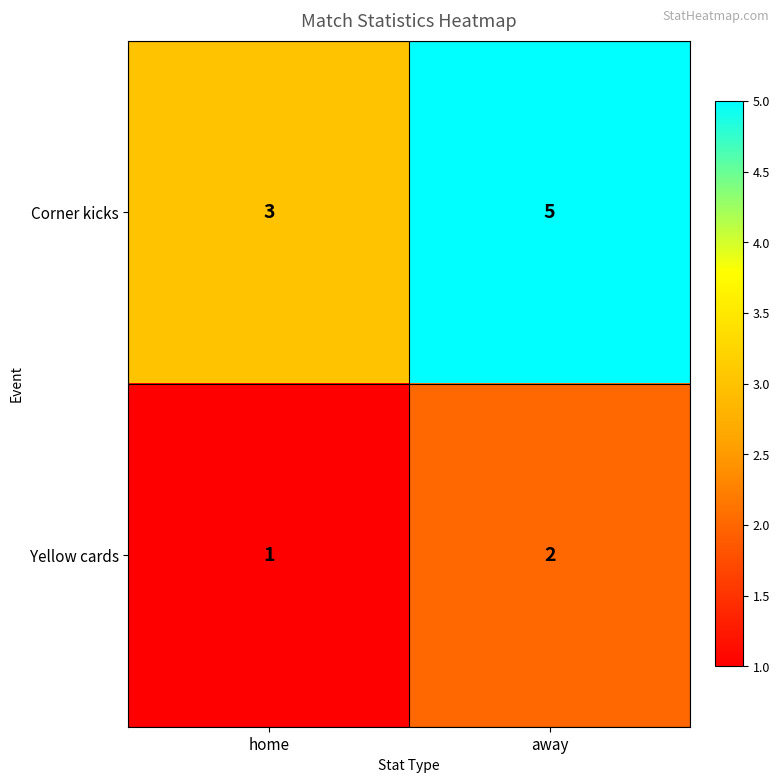

How many series are shown in this chart?

2